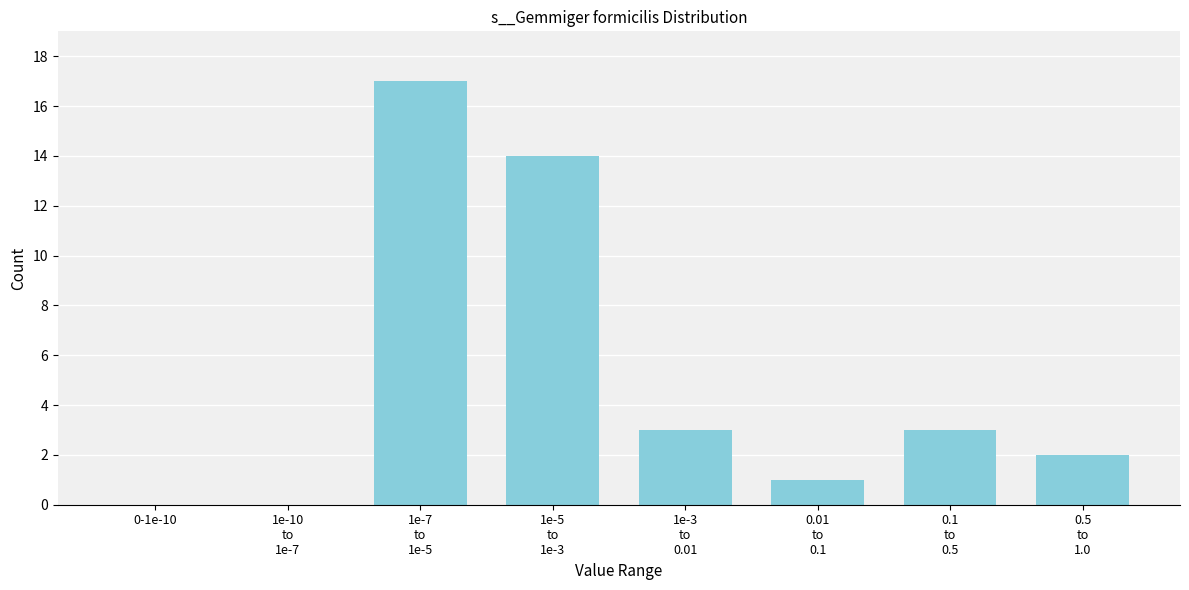

The value at 0-1e-10 is 12. True or false?

False